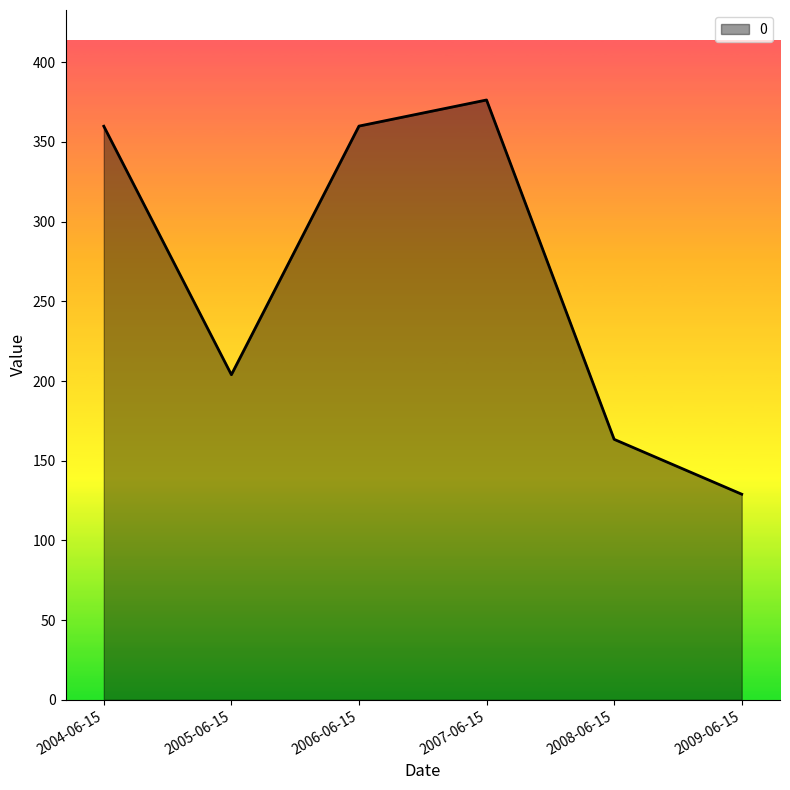

What is the approximate value at 2005-06-15?

204.0